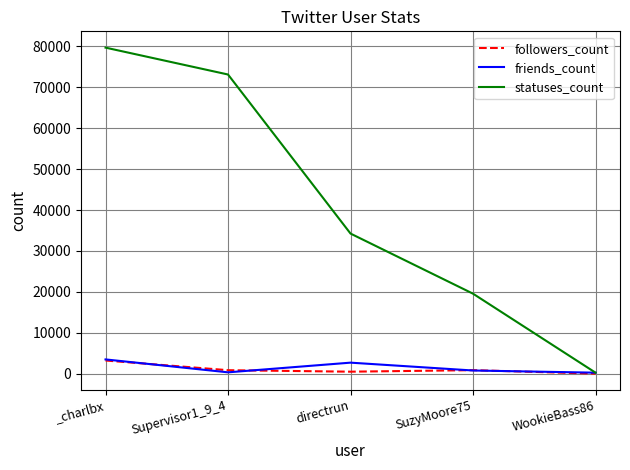

Which series has the largest range (max minus min)?

statuses_count